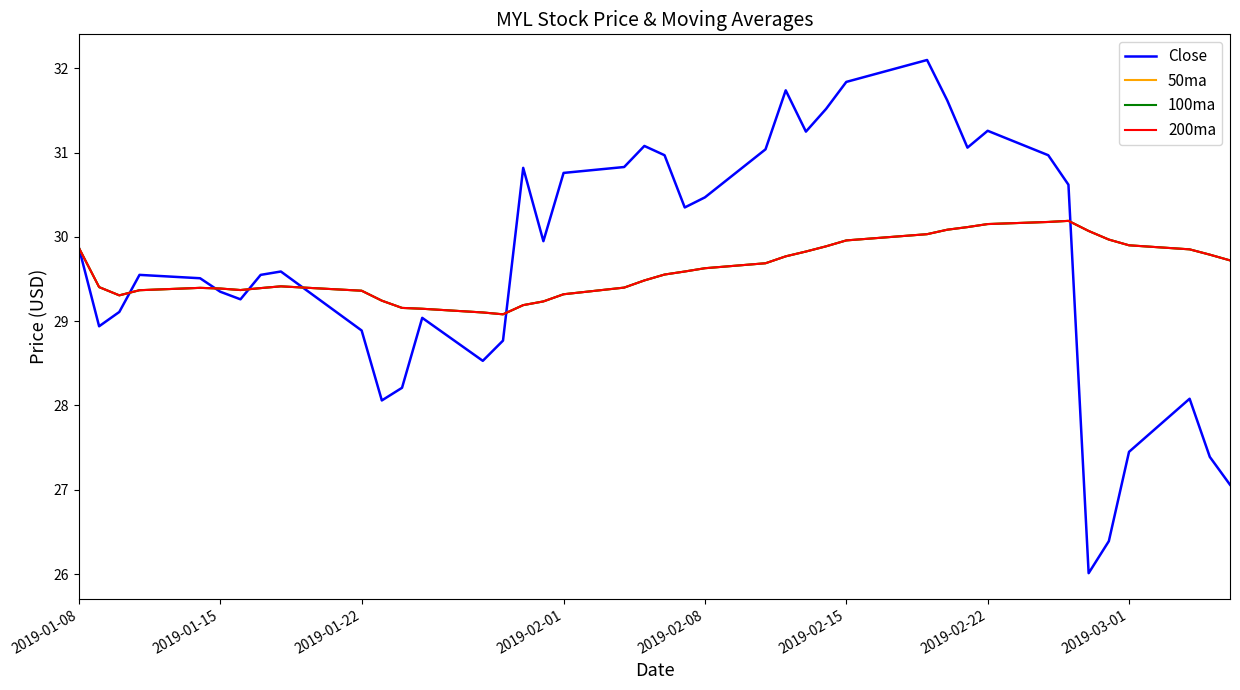

True or false: Close and 100ma intersect in this chart.

True